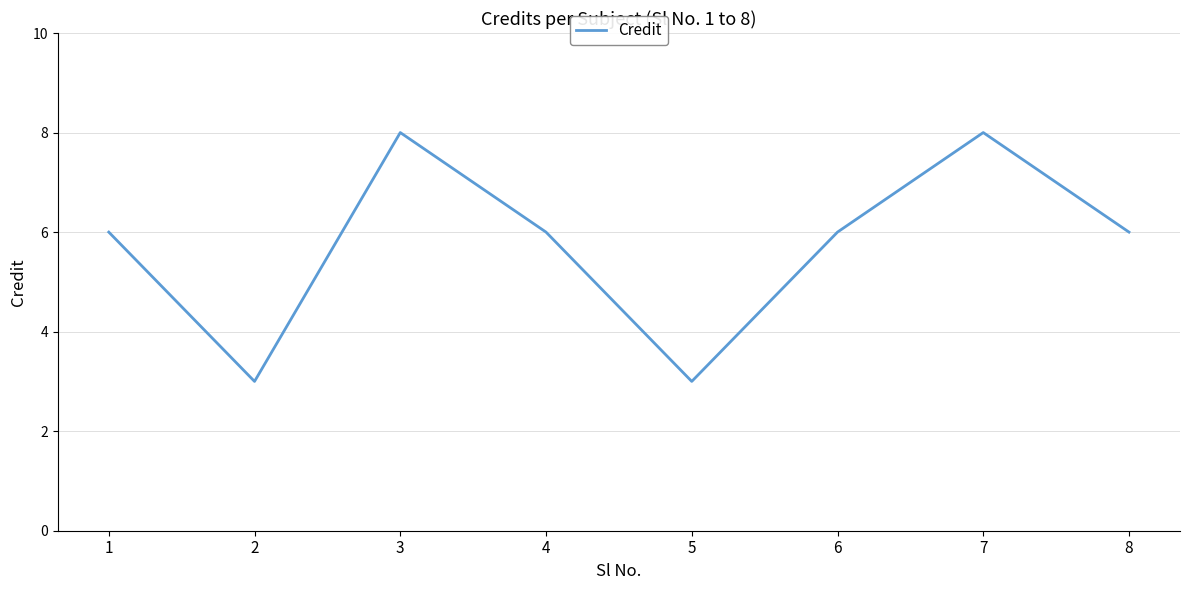

How many interior local valleys (lower than both neighbors) does the data have?

2